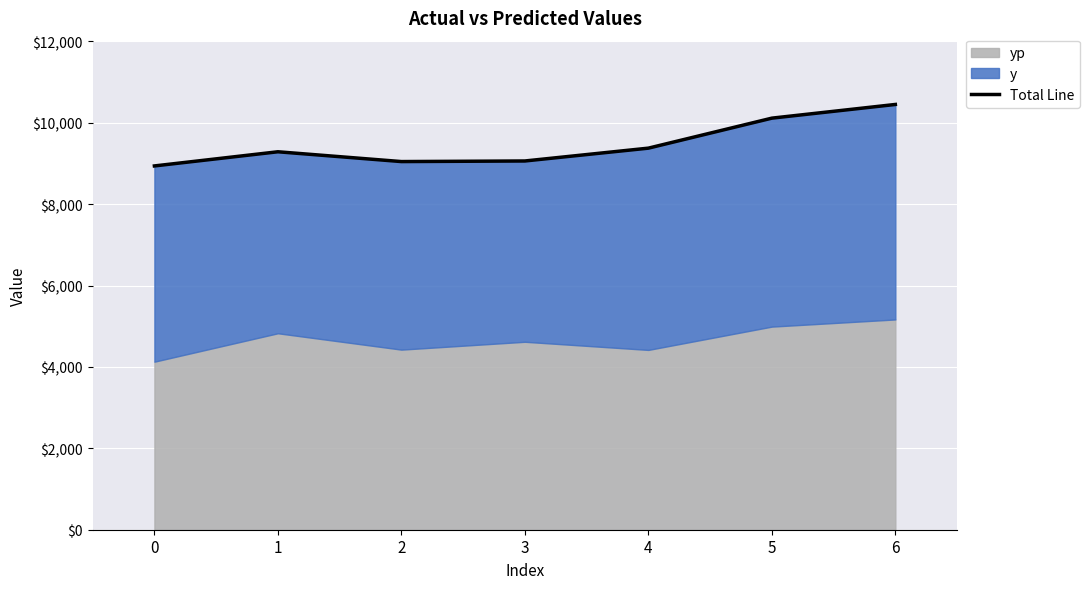

At which category does the chart reach its peak across all series?

6